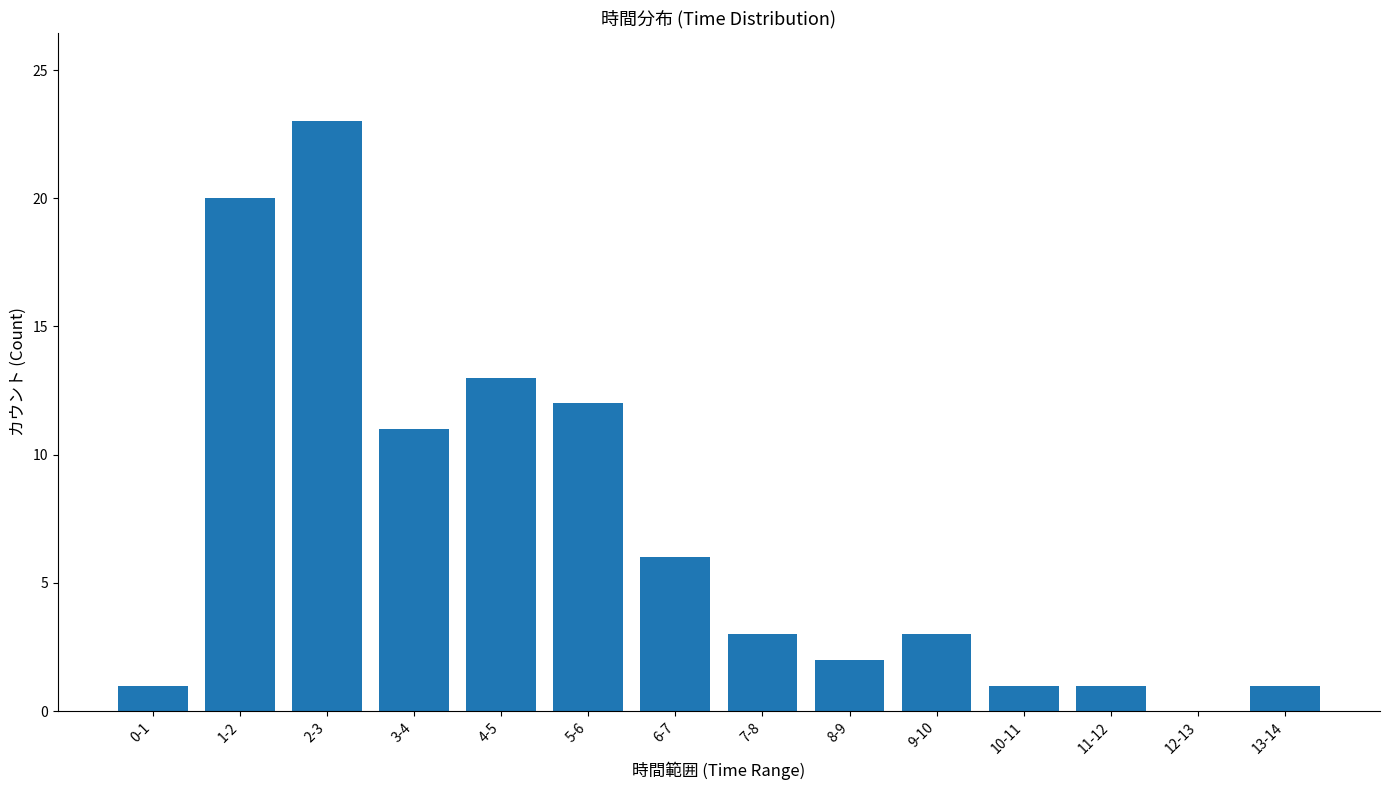

What is the ratio of the value at 9-10 to the value at 7-8?

1.0